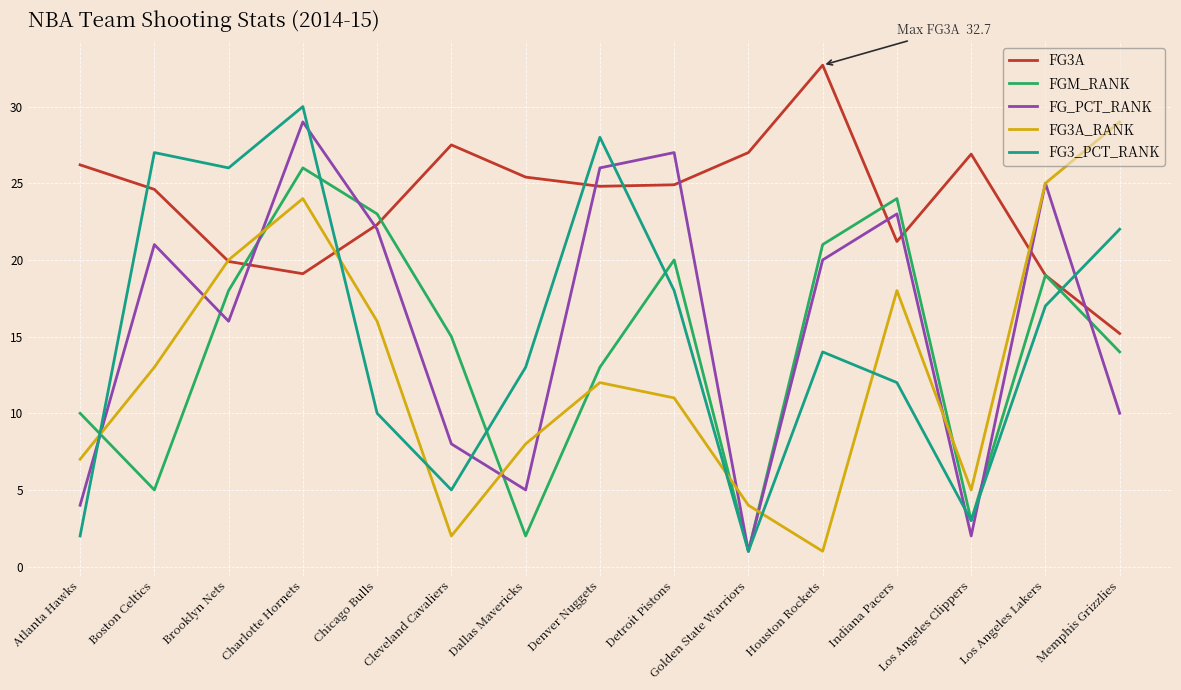

What position from the right is Dallas Mavericks?

9